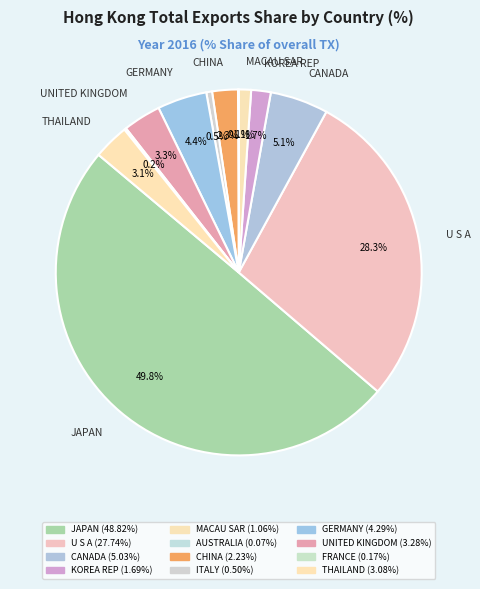

How many slices are in this pie chart?

12